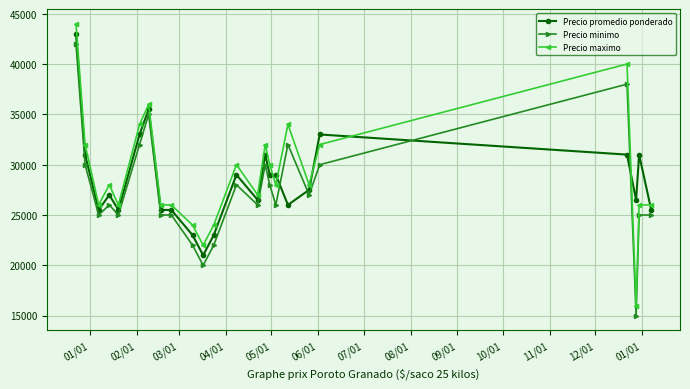

What is the difference between the second highest and second lowest values in the Precio minimo series?

18000